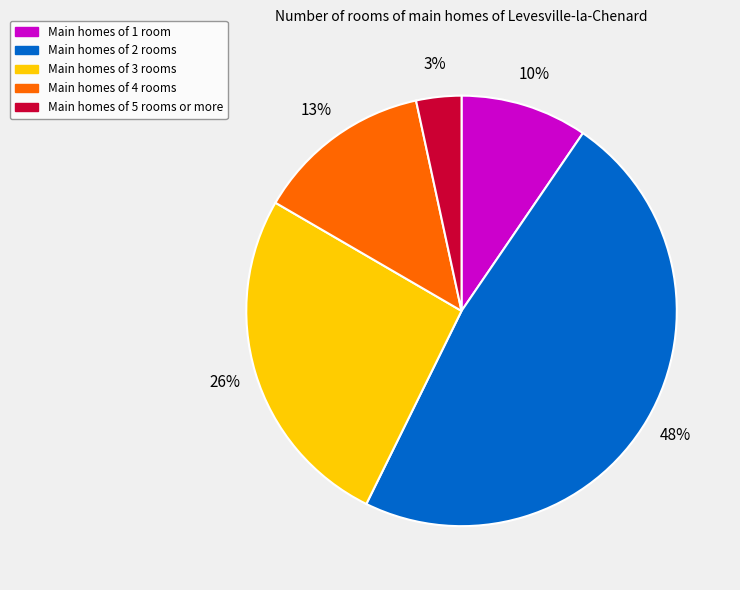

To the nearest percent, what is the average slice percentage?

20%